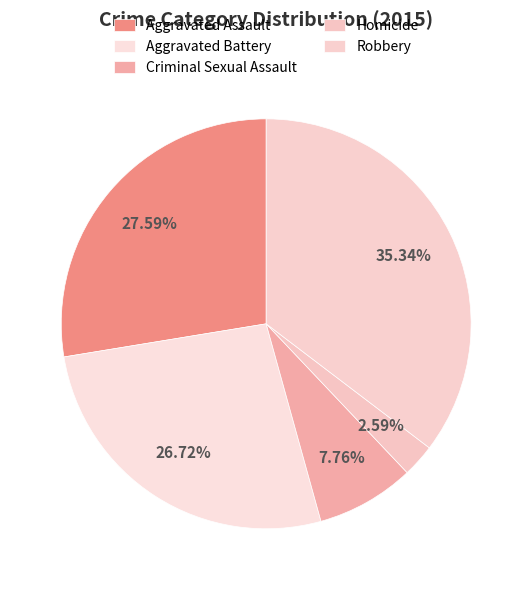

Count the number of slices in the pie.

5